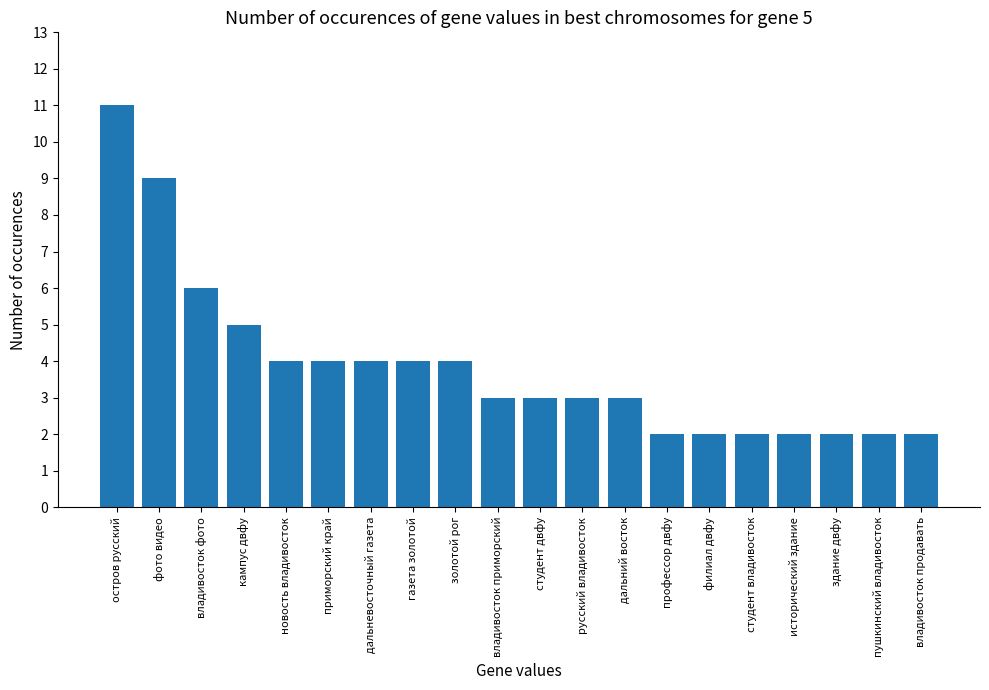

What is the difference between the second highest and minimum values?

7